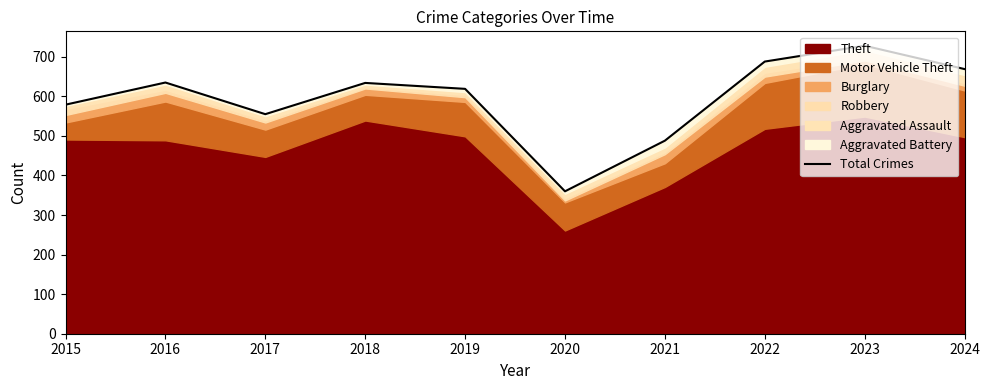

Where is the first local minimum?

2017